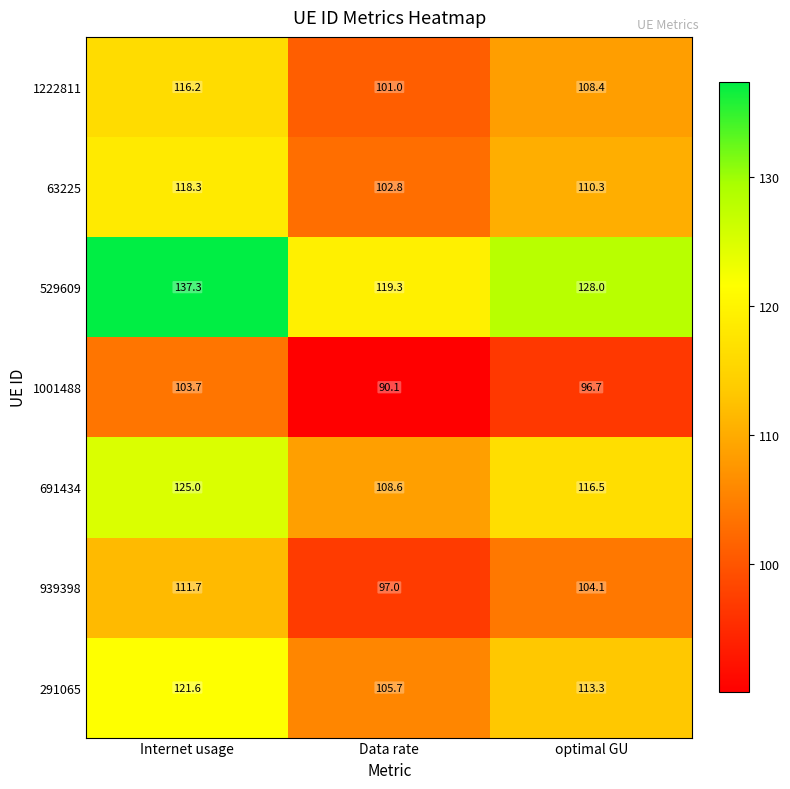

Which series has the largest range (max minus min)?

529609